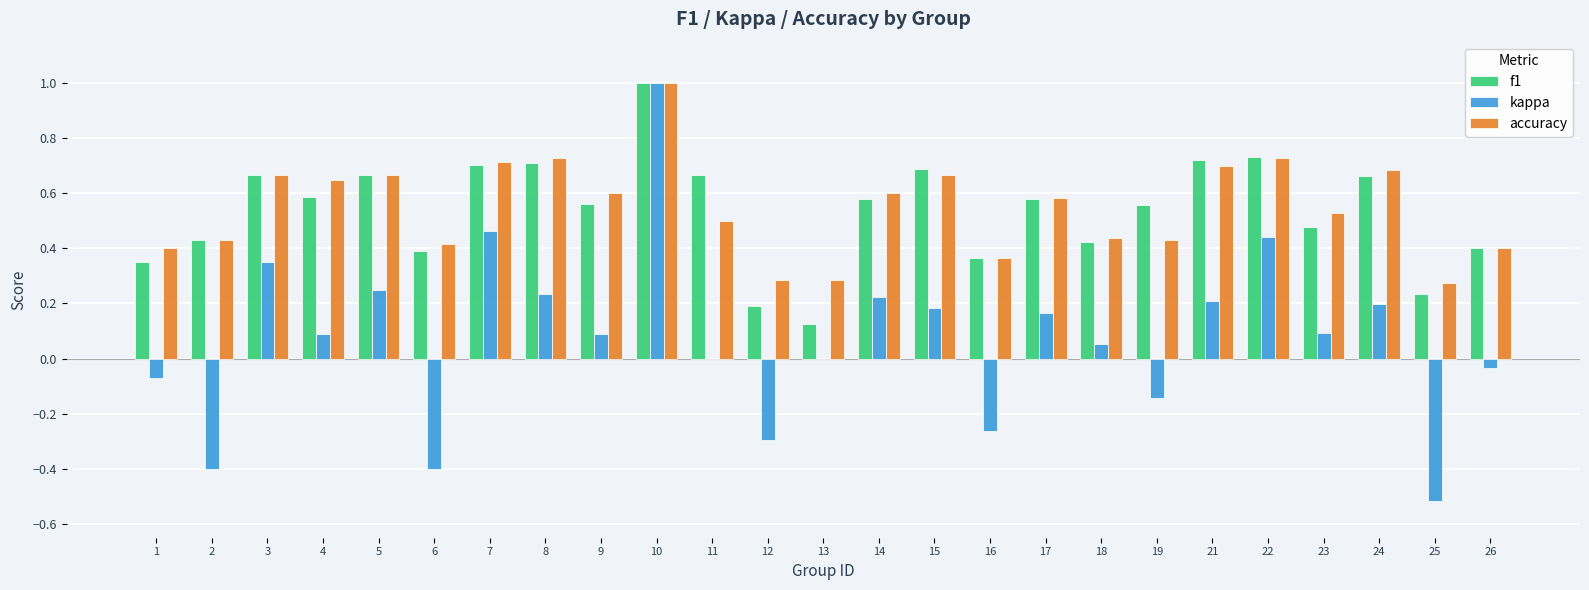

What are all the series names shown in the legend?

f1, kappa, accuracy